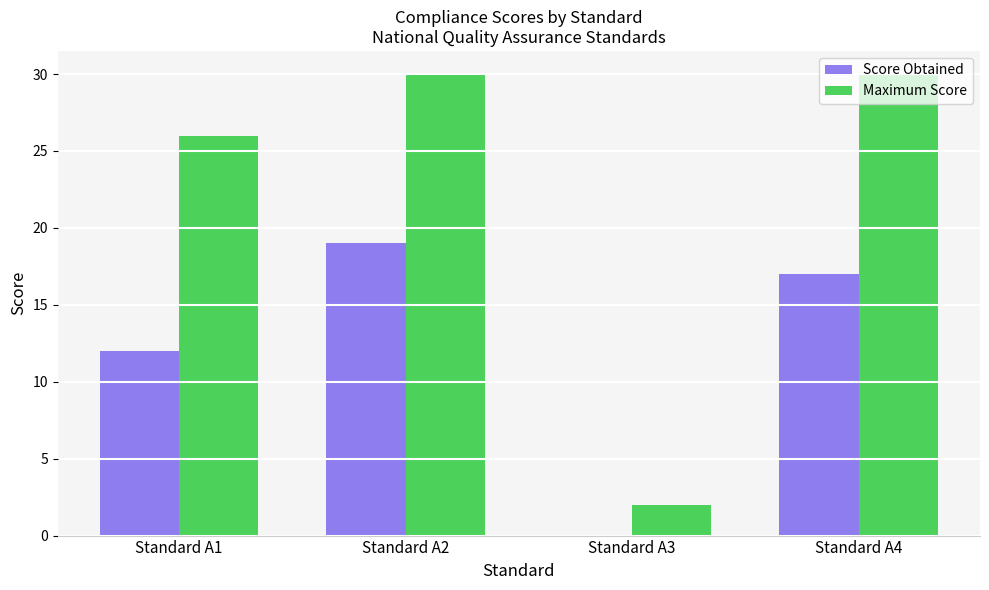

Is it true that Maximum Score equals 30 at Standard A2?

True